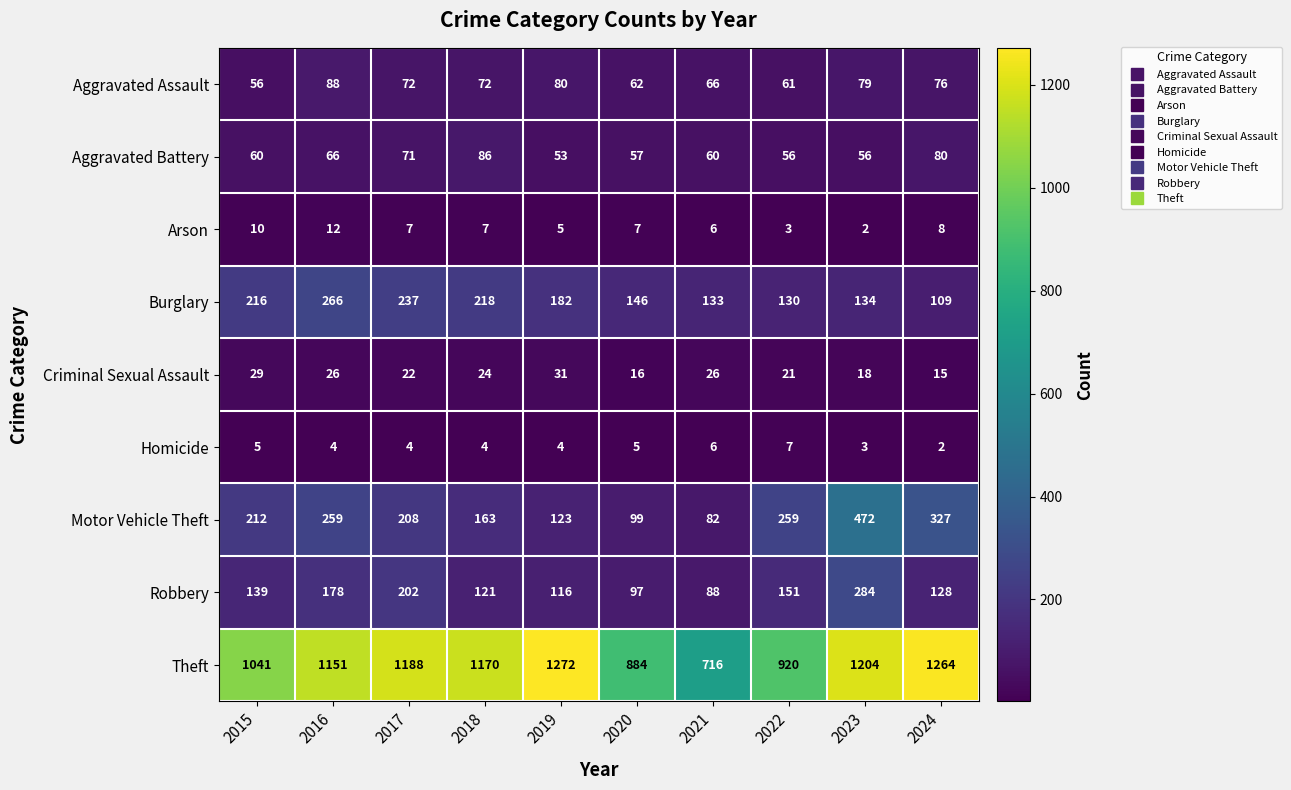

Which series has the largest total across all categories?

Theft